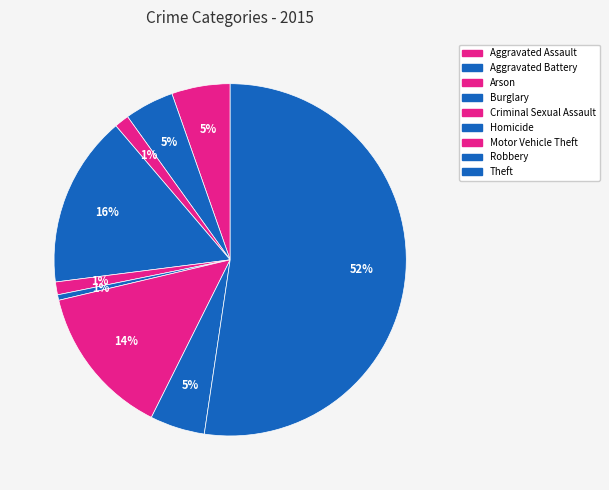

How many segments does this pie chart have?

9